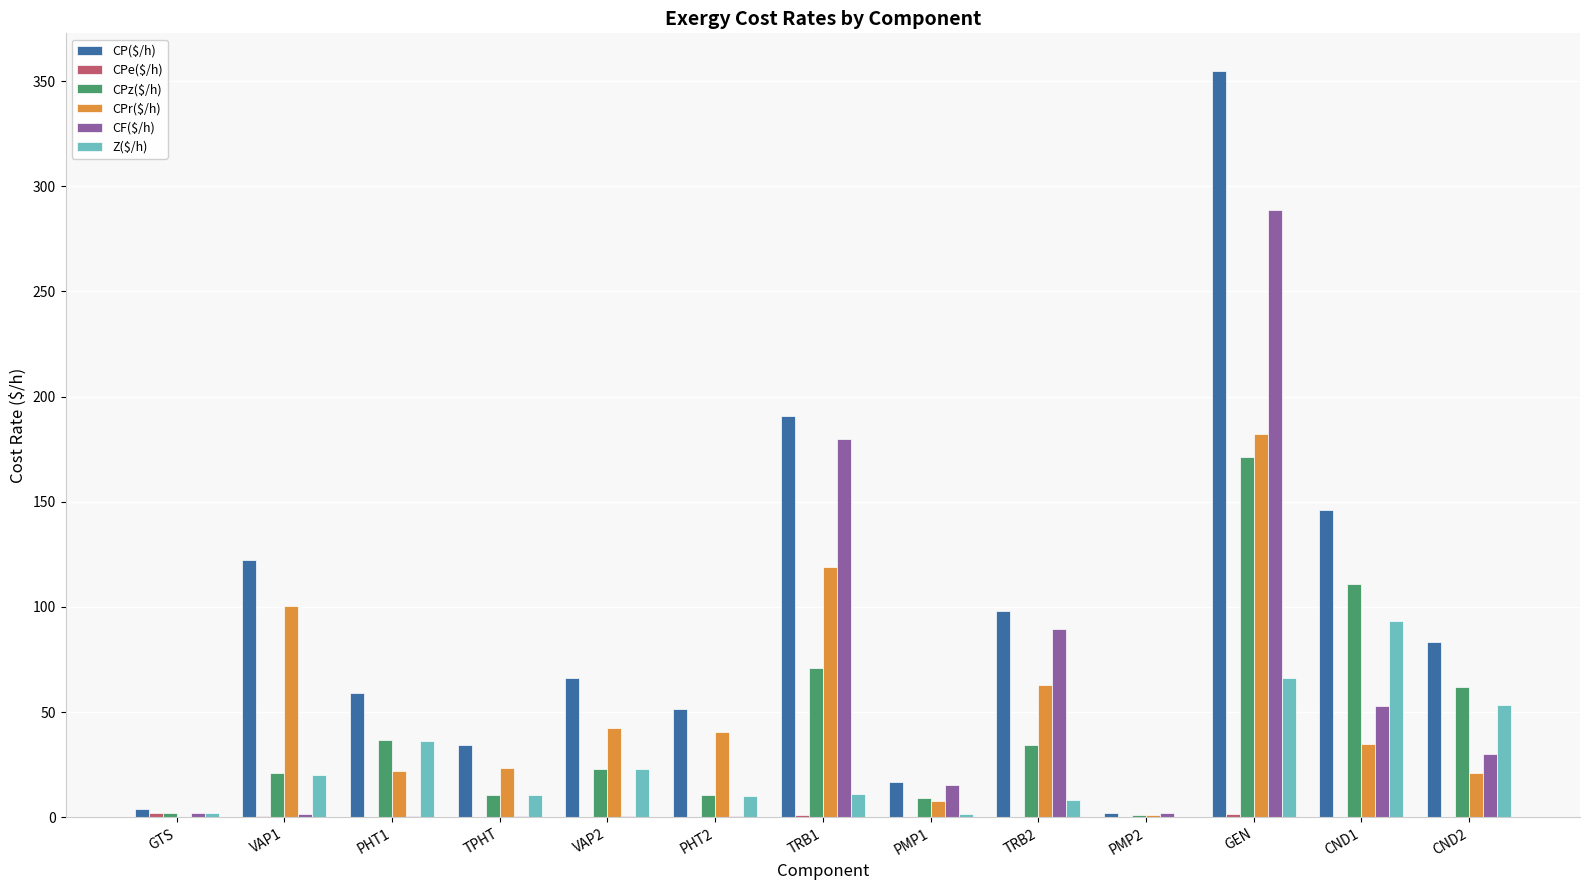

At which category is the sum across all series the highest?

GEN